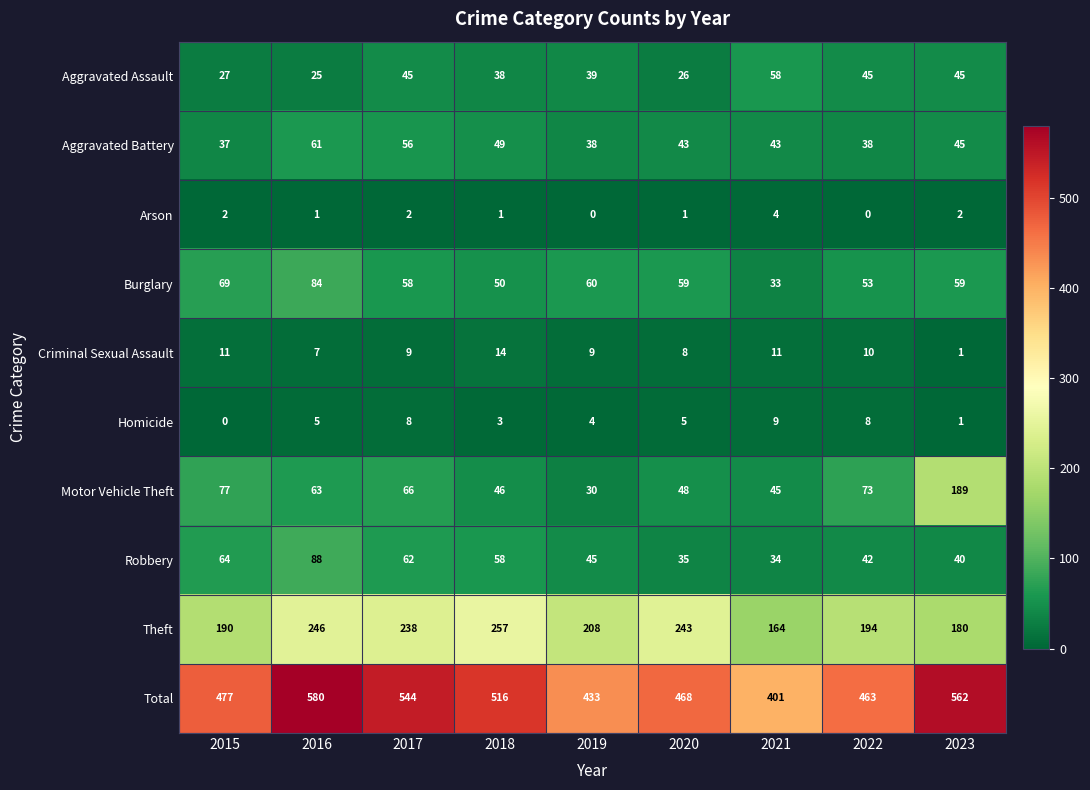

Is the value of Aggravated Assault at 2020 greater than the value of Homicide at 2022?

Yes